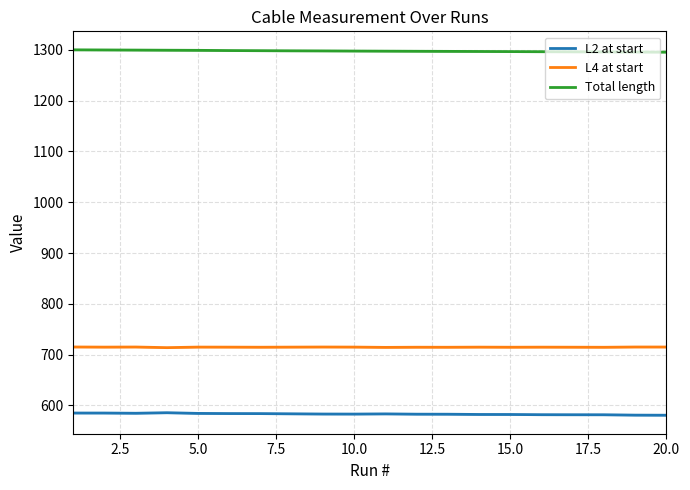

How many values in the L4 at start series exceed 714?

19